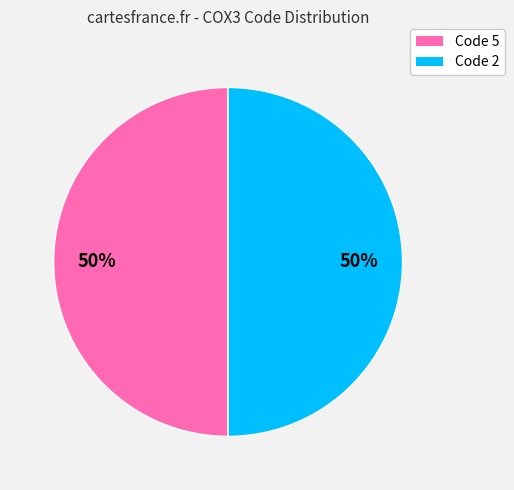

To the nearest percent, what is the average slice percentage?

50%